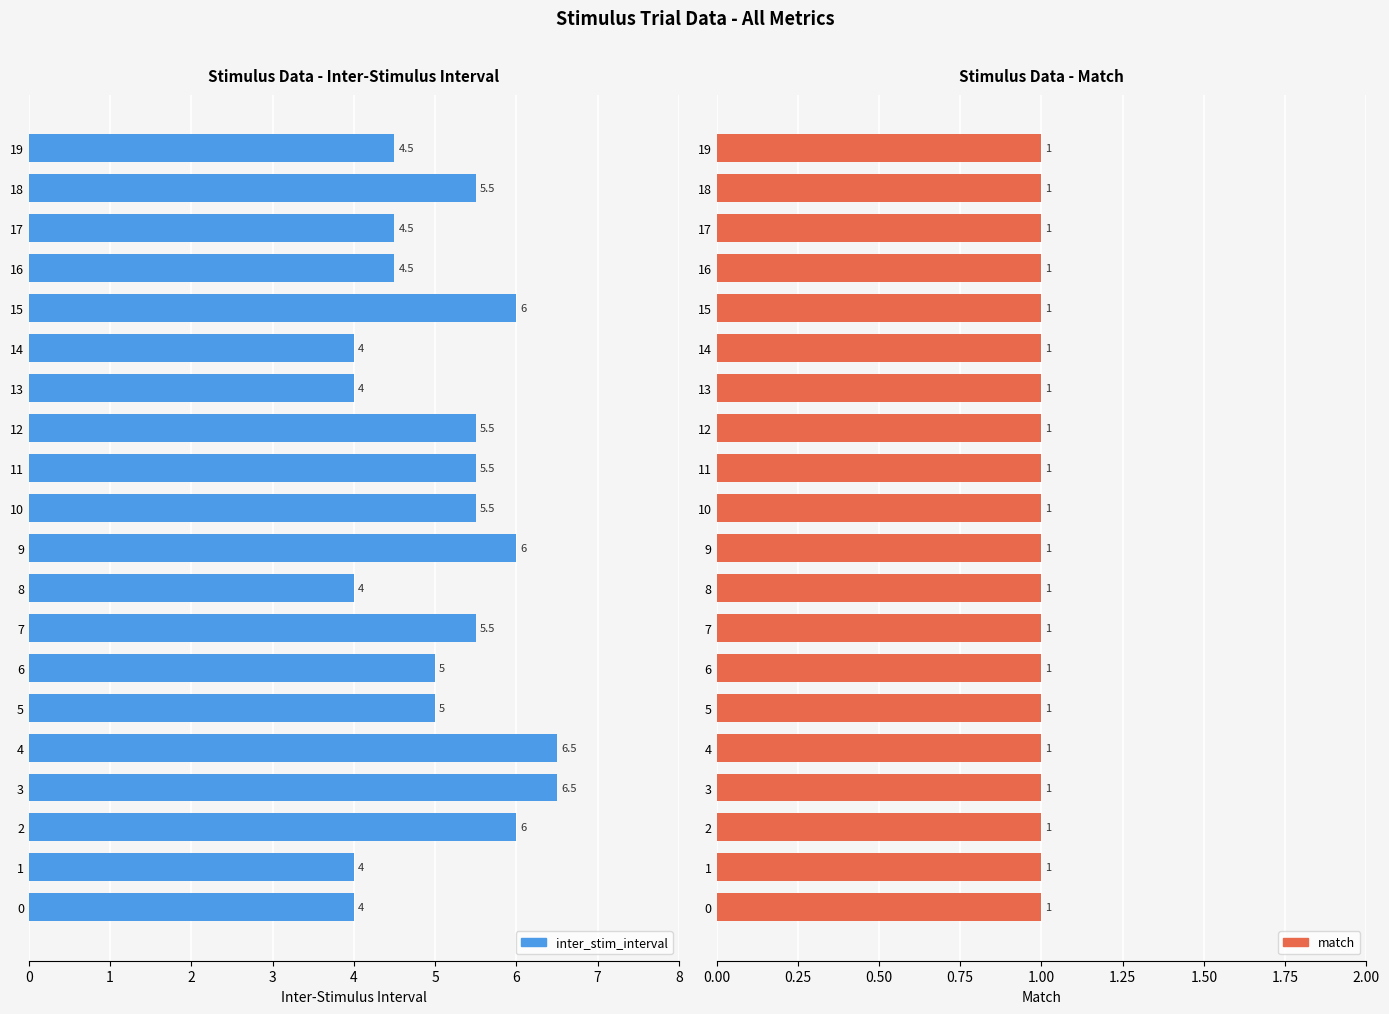

List the series in order of their overall mean, highest first.

inter_stim_interval, match